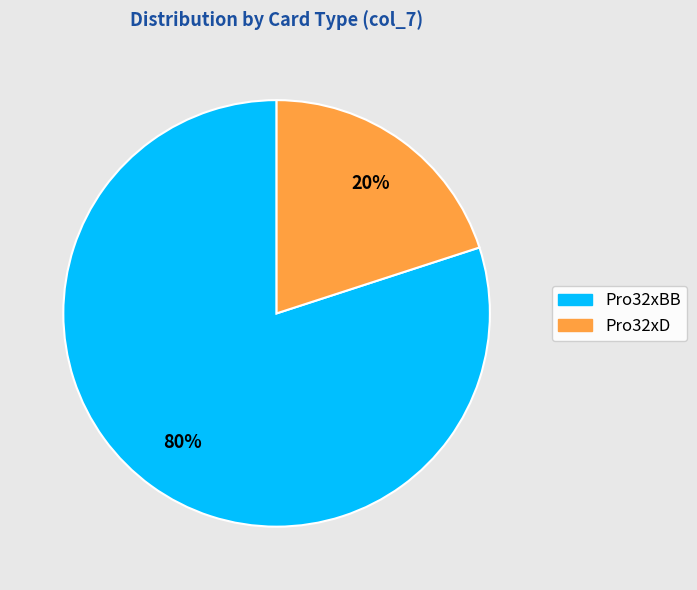

Does any single category account for the majority?

Yes